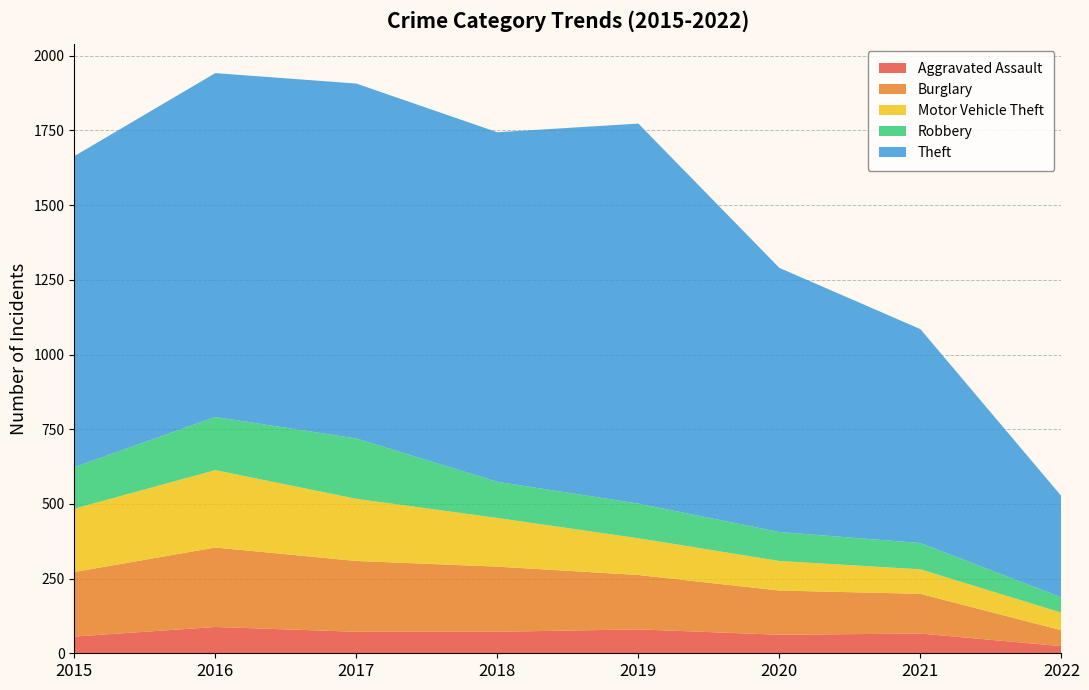

Reading left to right, list all the values displayed in this chart.

Aggravated Assault: 56	88	72	72	80	62	66	24
Burglary: 216	266	237	218	182	148	133	53
Motor Vehicle Theft: 212	259	208	163	123	99	82	59
Robbery: 139	178	202	121	116	97	88	51
Theft: 1041	1151	1188	1170	1272	884	716	339